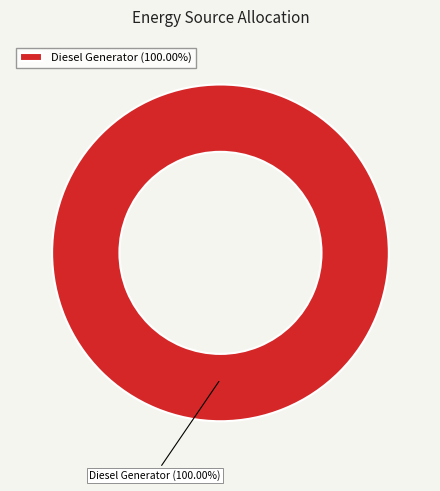

Is there any slice that represents more than half of the pie?

Yes